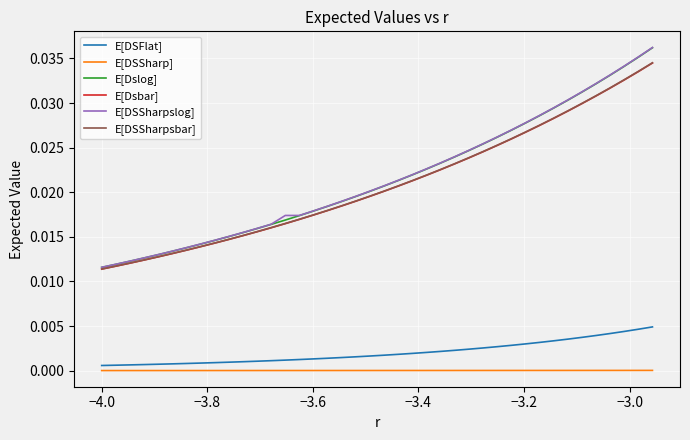

Does the chart have visible grid lines?

Yes